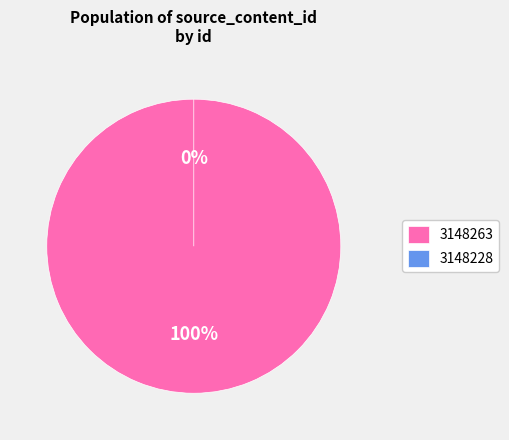

Which category has the smallest portion of the pie?

3148228